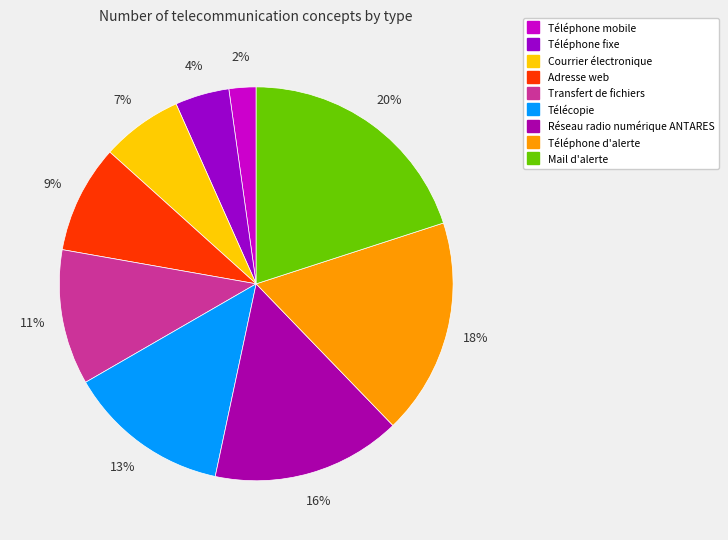

Between Téléphone fixe and Courrier électronique, which is larger?

Courrier électronique